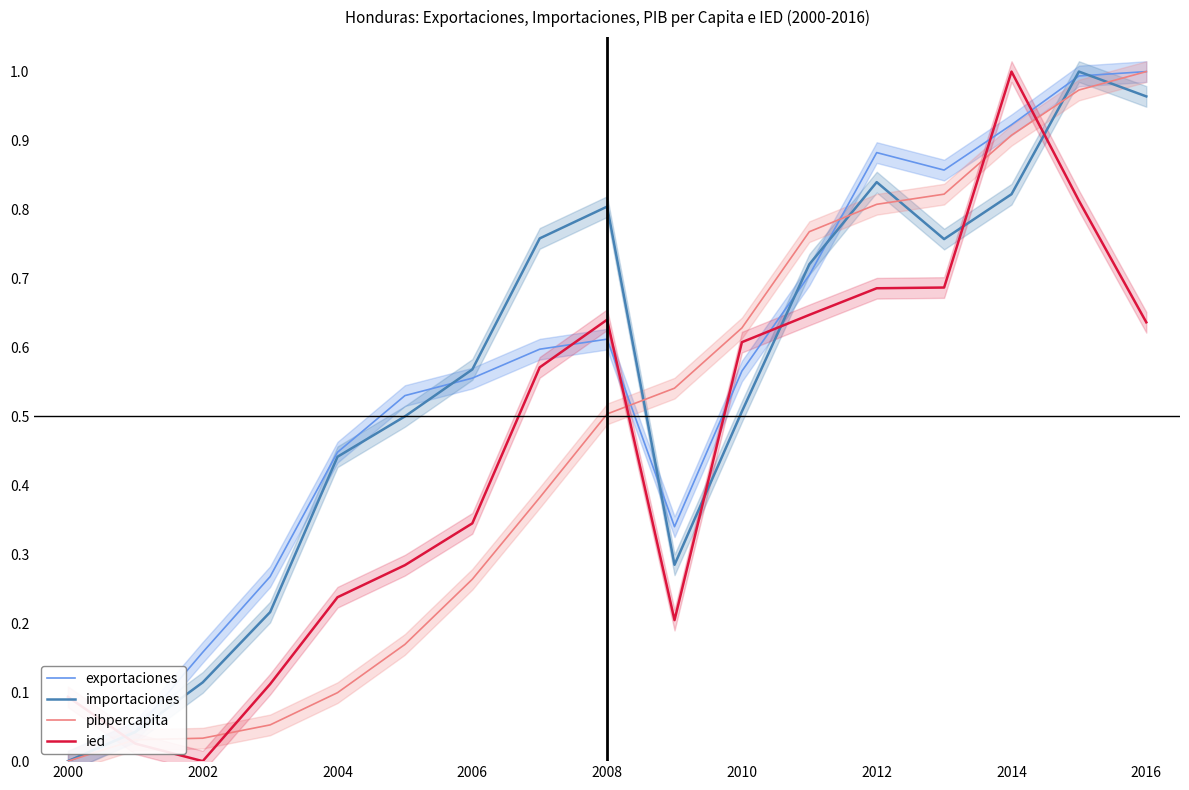

True or false: ied and exportaciones intersect in this chart.

True